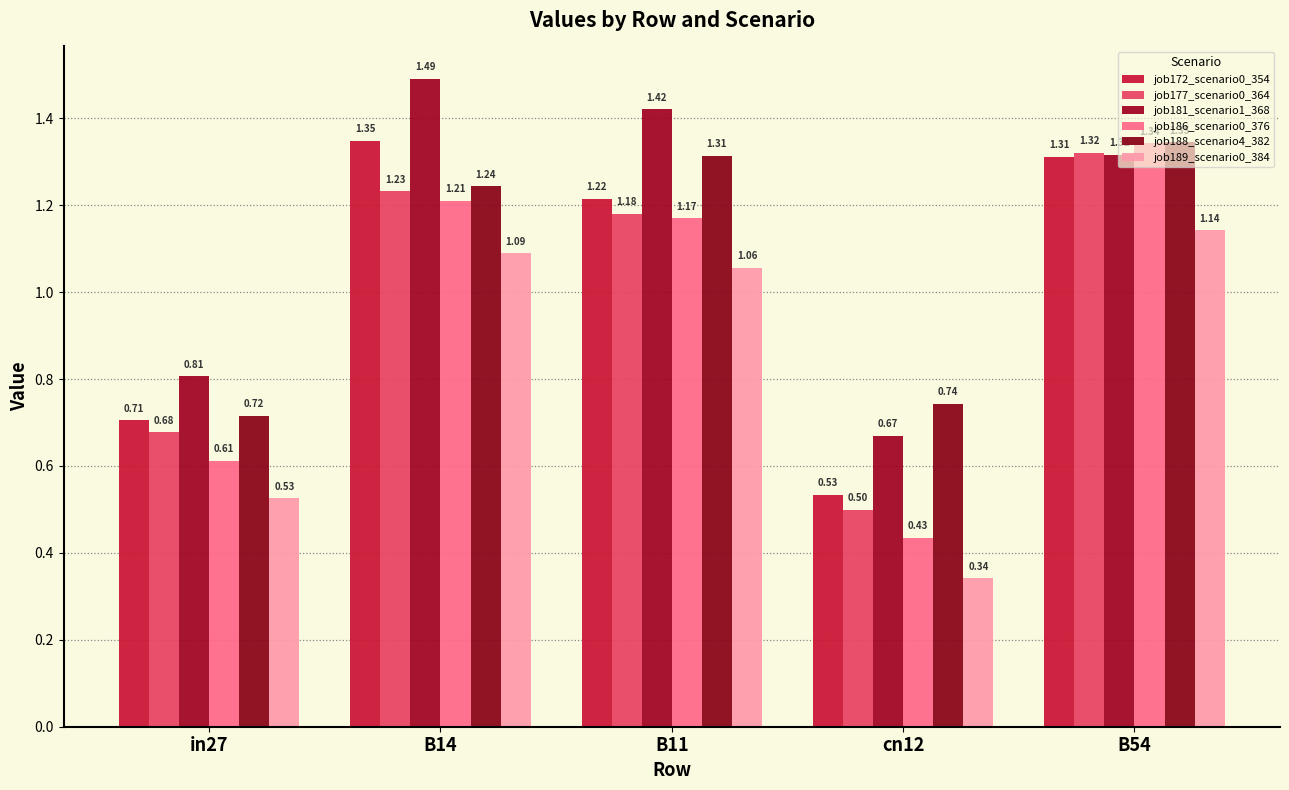

What is the label of the 2nd bar from the right?

cn12